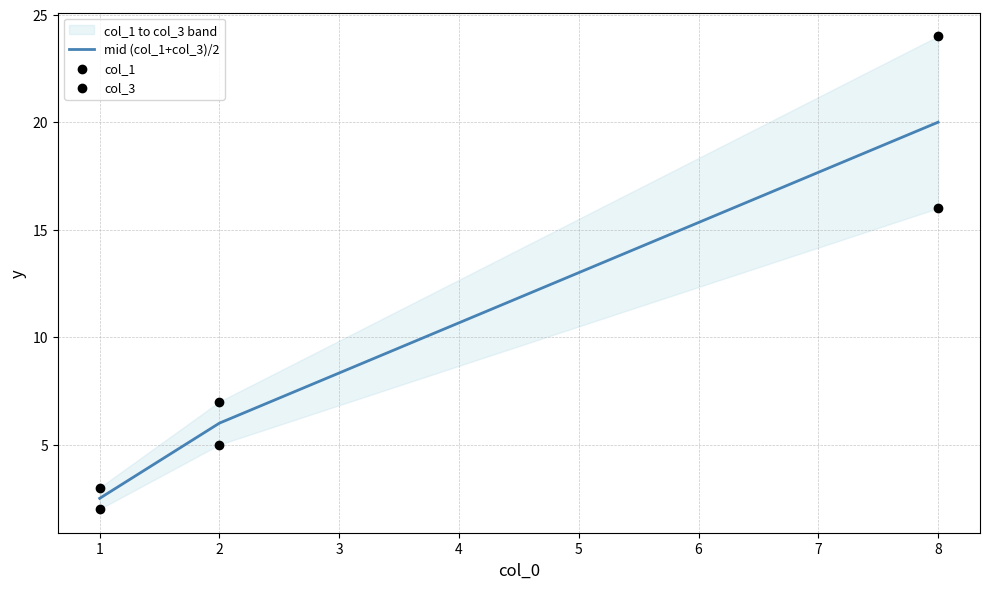

True or false: mid (col_1+col_3)/2 has a value of 8.4 at 2.

False